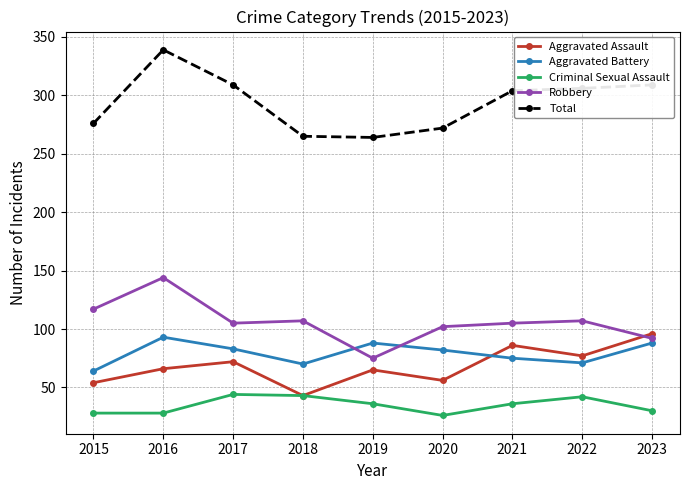

Is this an area chart (filled region under the line)?

No